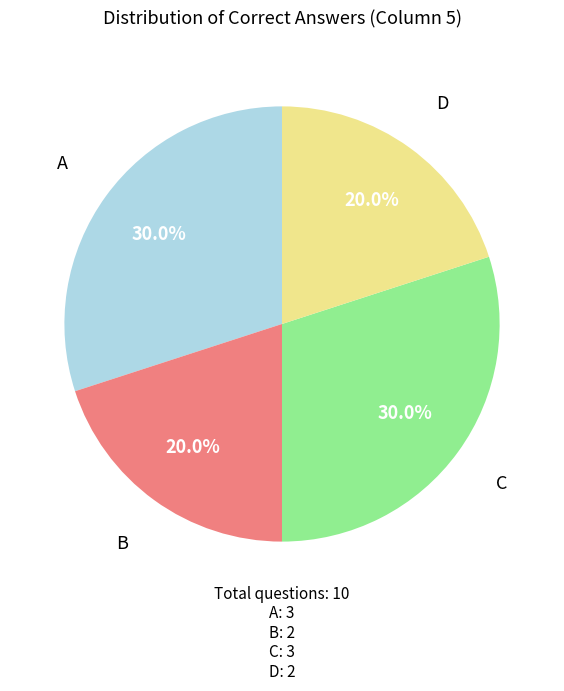

Does any single category account for the majority?

No